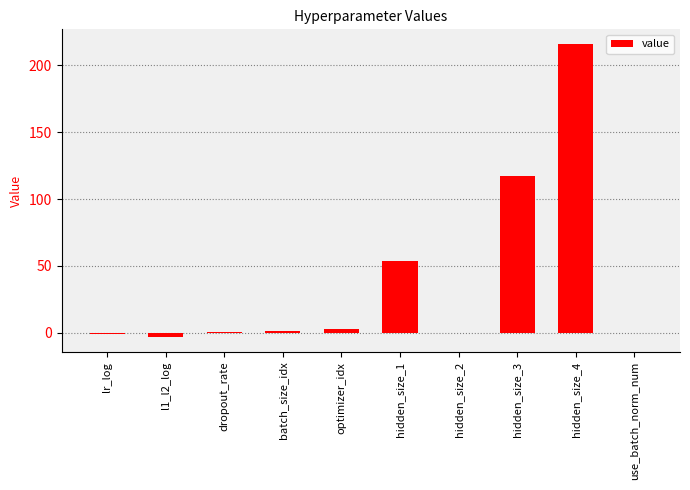

What is the difference between the values at dropout_rate and optimizer_idx?

2.4